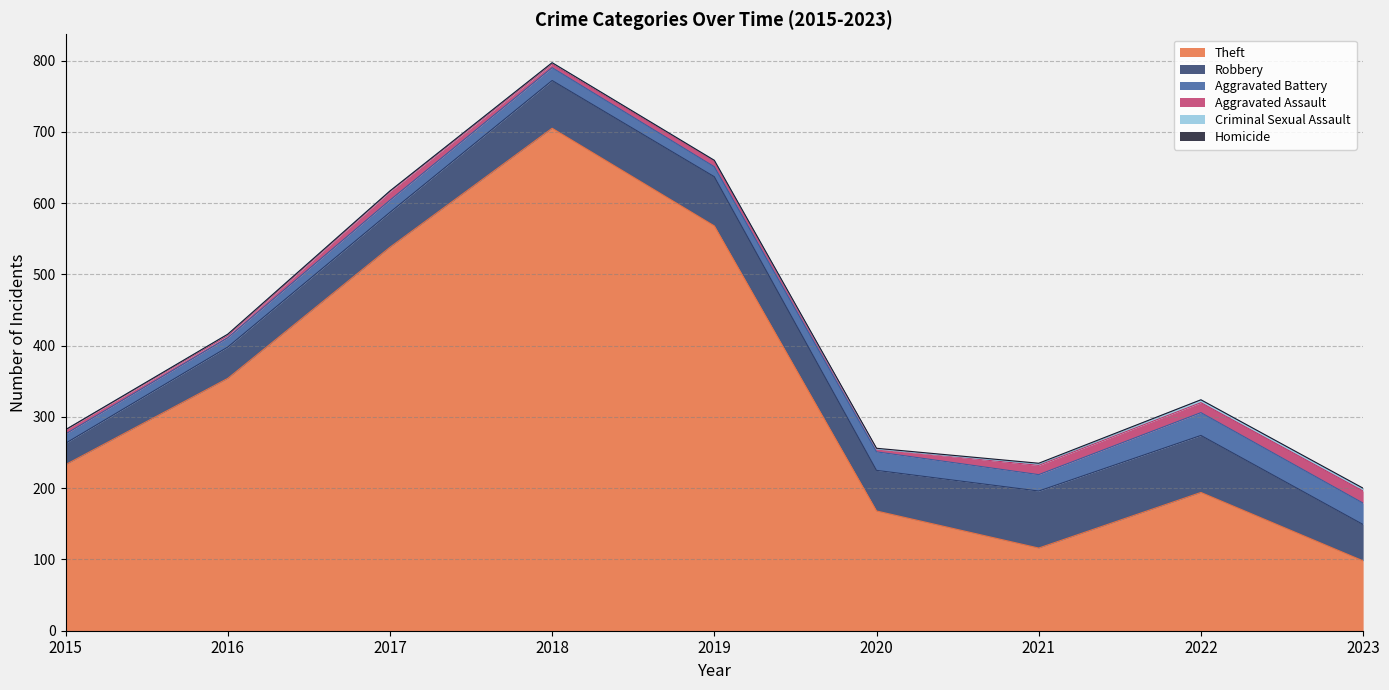

Rank the categories by Homicide value from highest to lowest.

2020, 2021, 2023, 2015, 2016, 2017, 2018, 2019, 2022